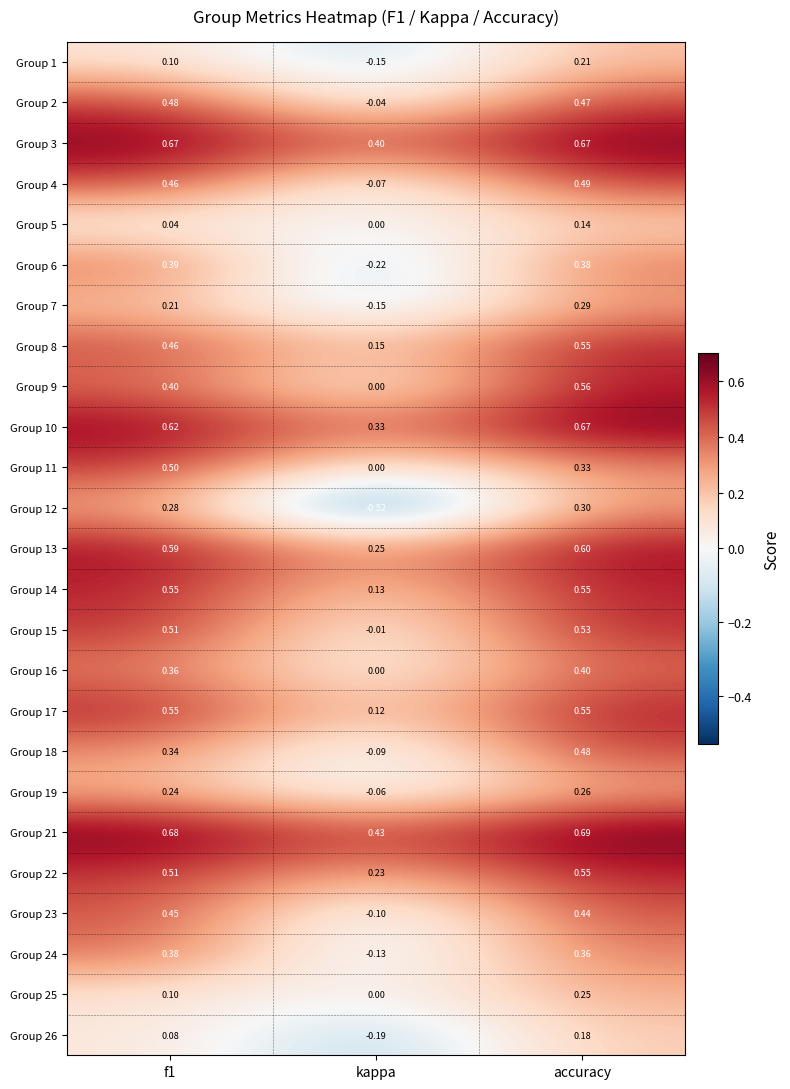

Which category has the lowest value in the Group 14 series?

kappa